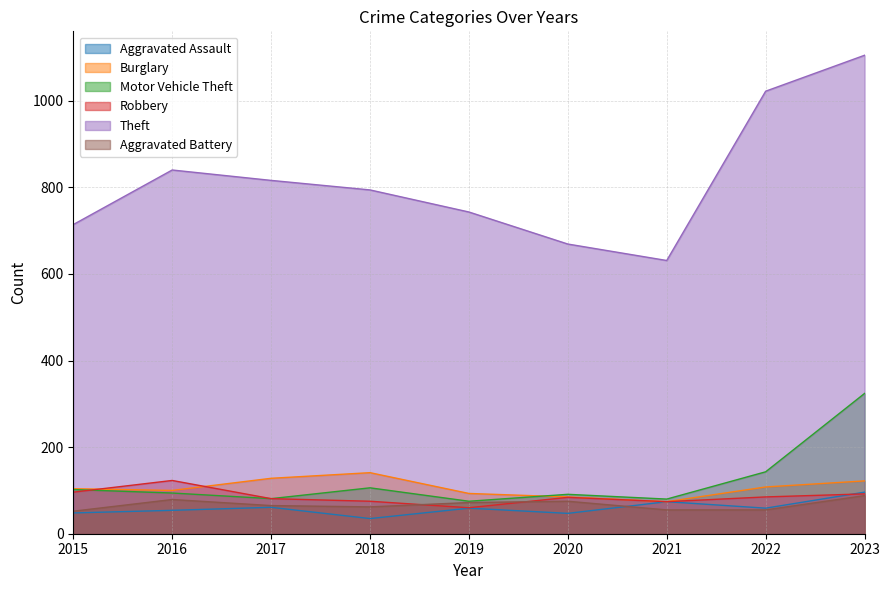

True or false: Aggravated Battery and Burglary intersect in this chart.

False